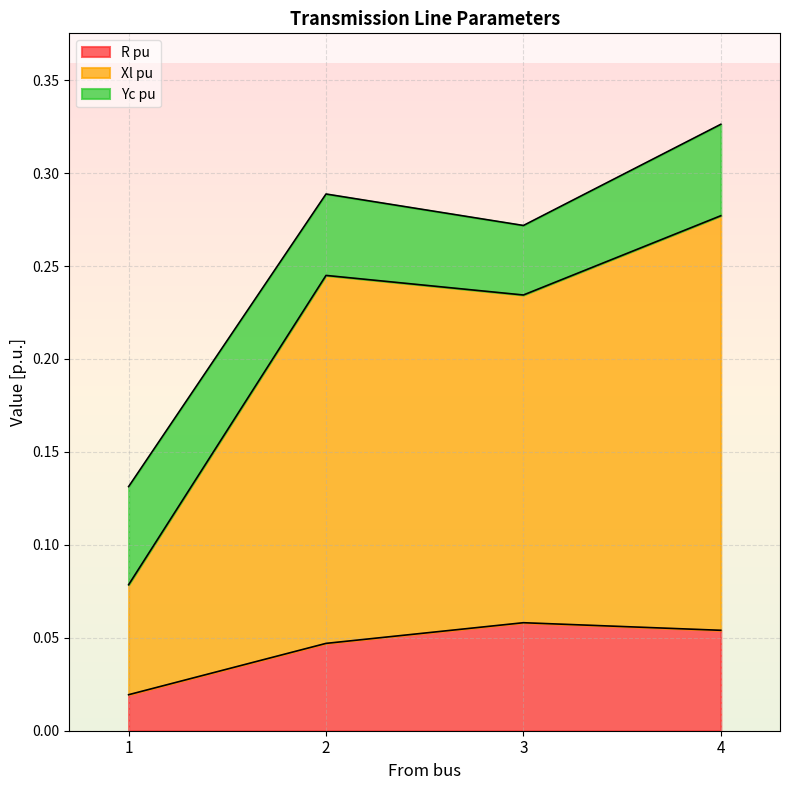

The value of Xl pu at 1 is 0.1. True or false?

False